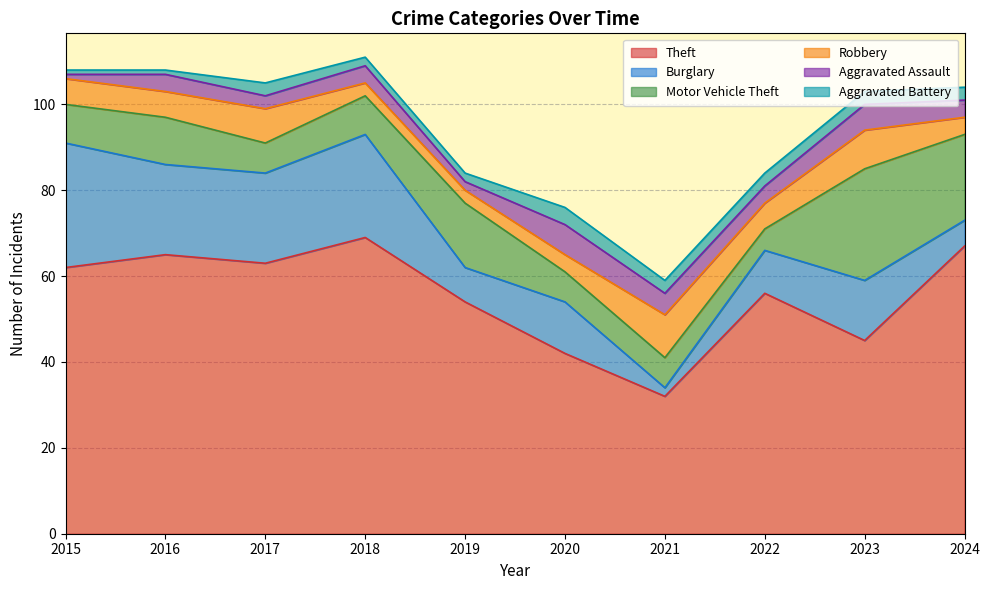

Where is Aggravated Assault nearest to the value 4?

2016